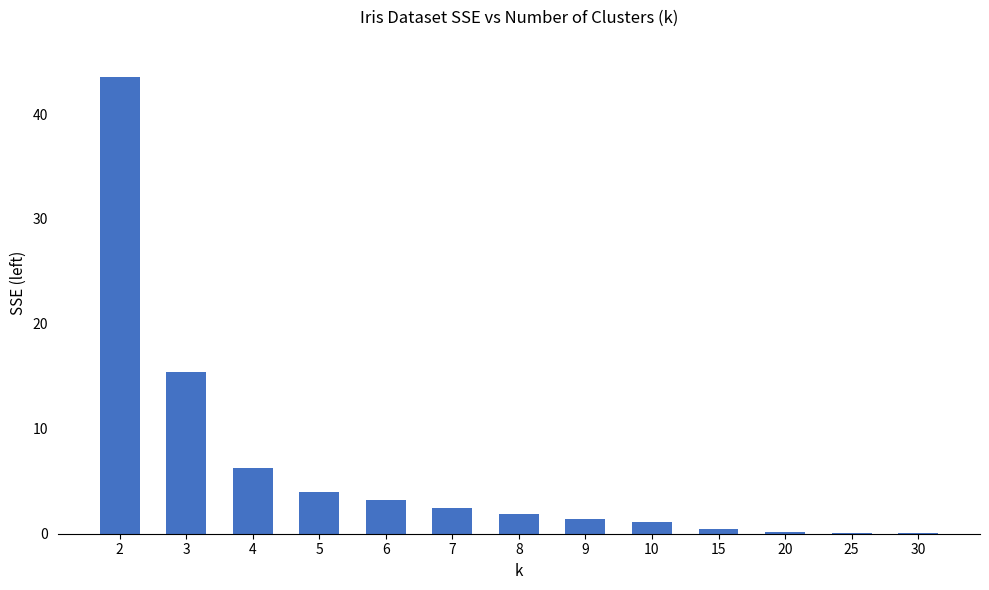

Count the number of data series in this chart.

1